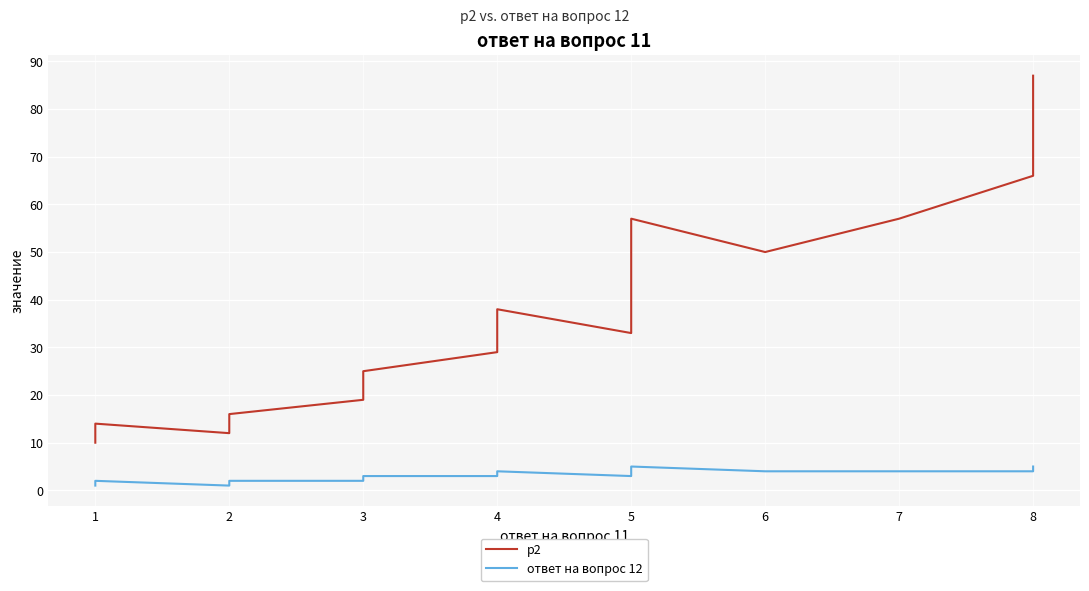

What is the average value of the p2 series?

37